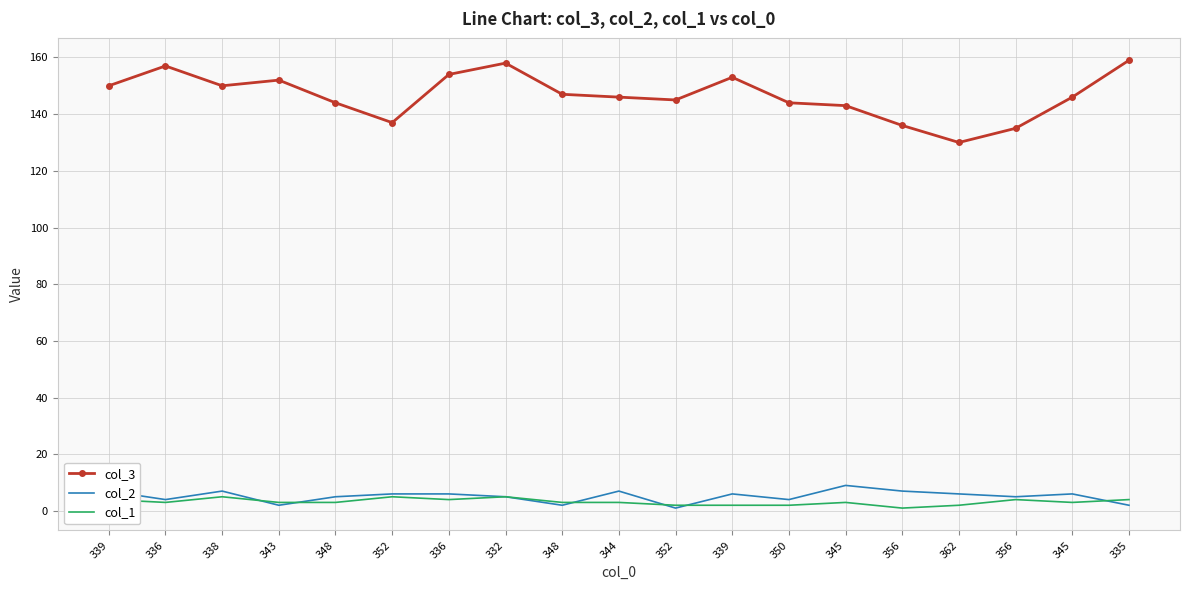

What are all the series names shown in the legend?

col_3, col_2, col_1